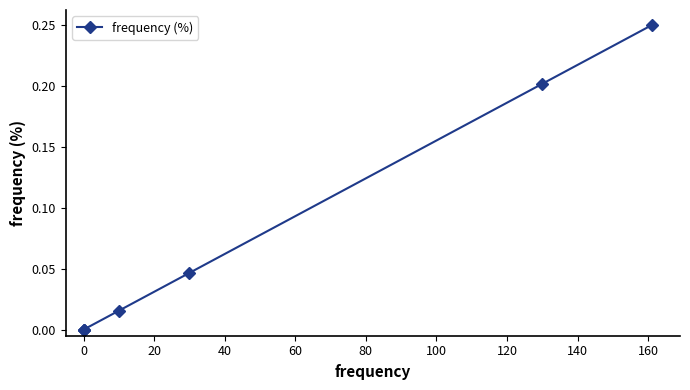

What is the maximum value shown in the chart?

0.3